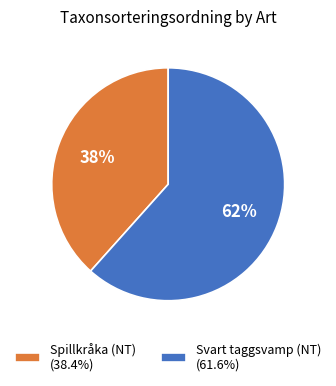

To the nearest percent, what portion does Svart taggsvamp (NT) represent?

62%